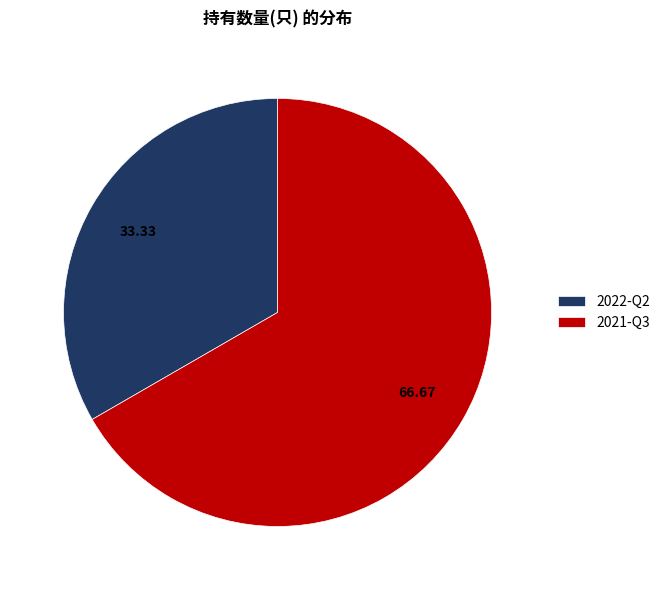

What is the ratio of the value at 2021-Q3 to the value at 2022-Q2?

2.0